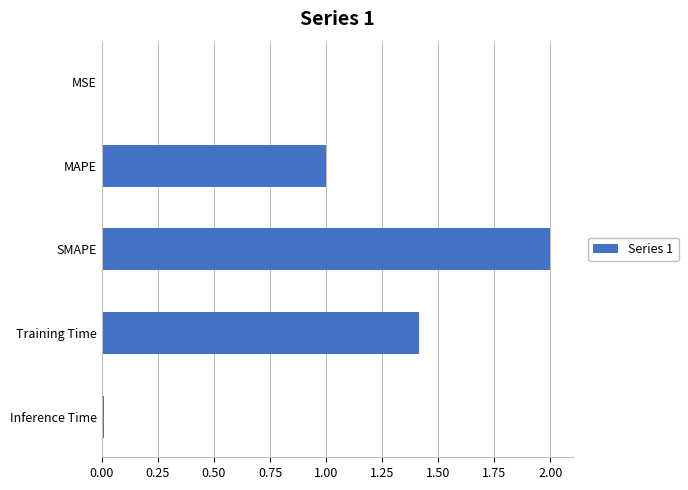

At which category does the chart reach its peak across all series?

SMAPE